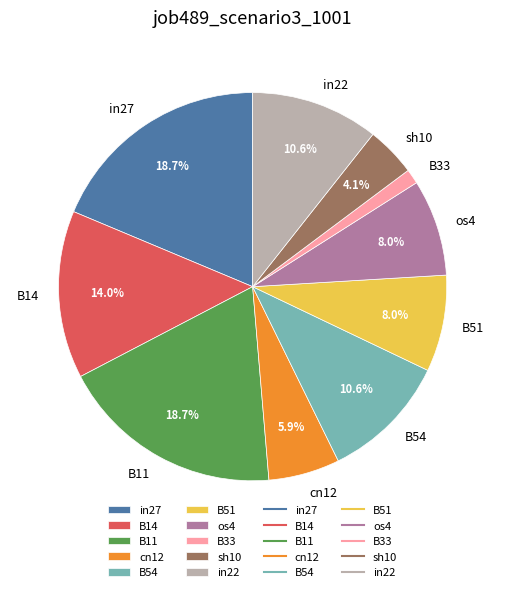

How much of the chart is everything except B54?

89.4%